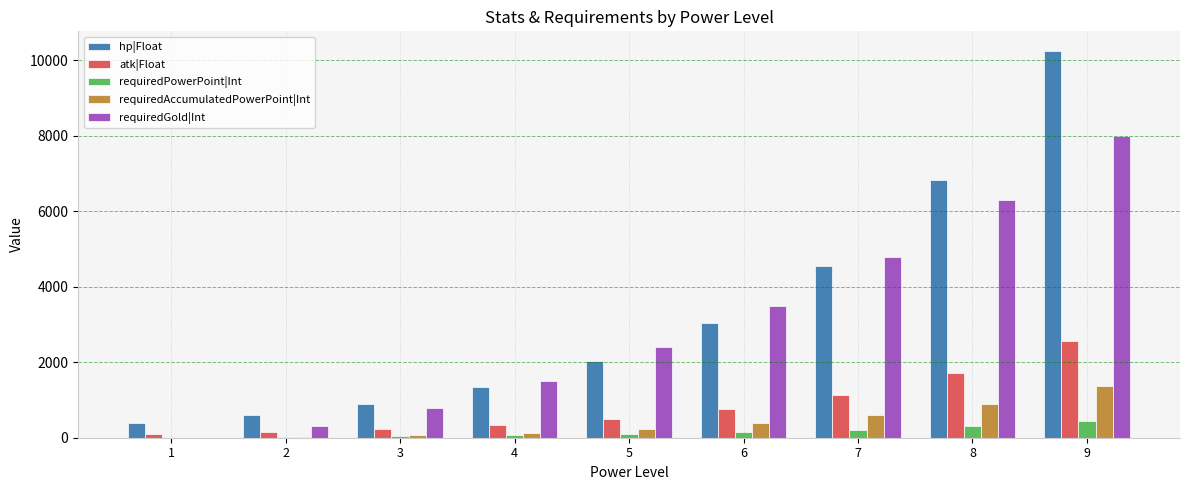

Between 2 and 8, which series saw the biggest shift?

hp|Float